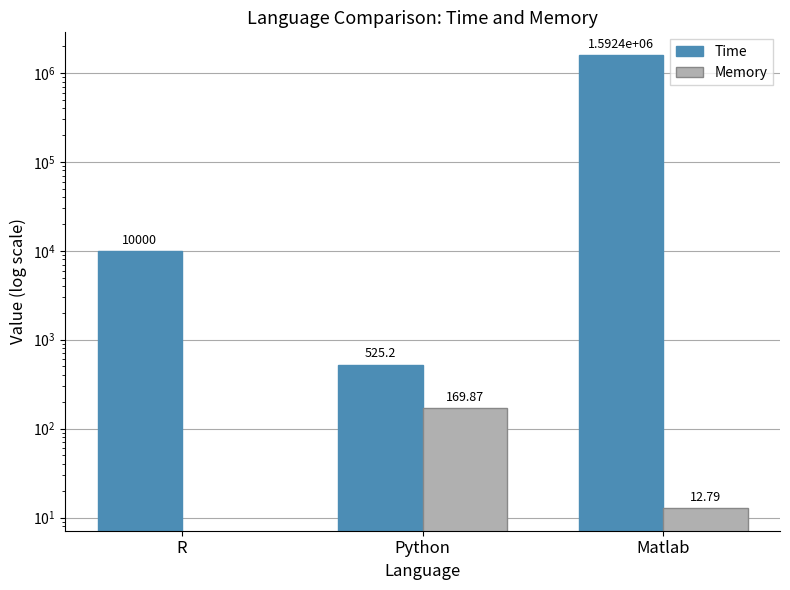

What is the lowest value of the Time series?

525.2